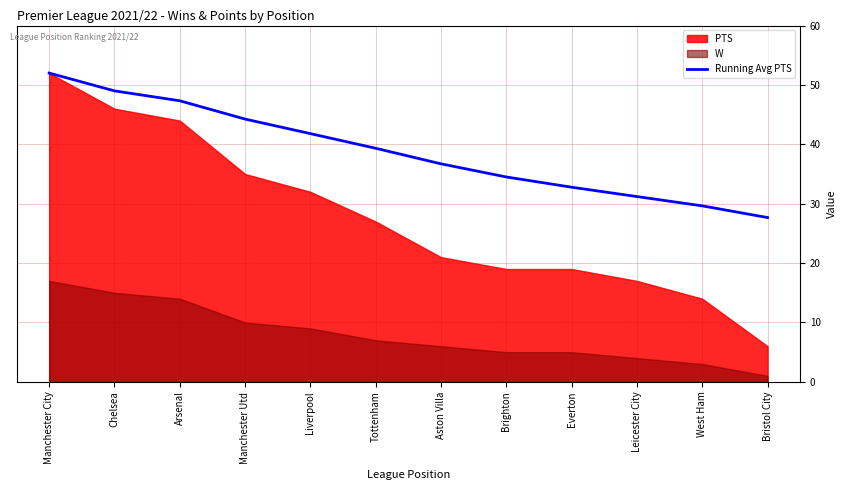

How many lines are shown in the chart?

1